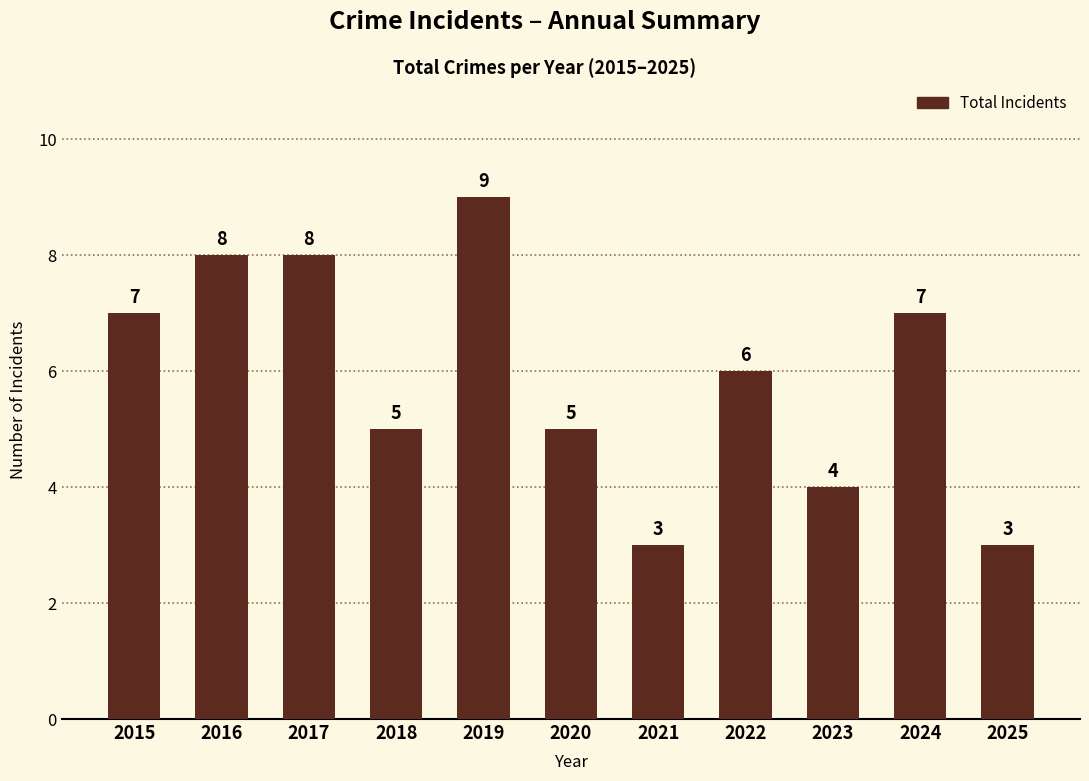

At which label does the data first exceed 6?

2015